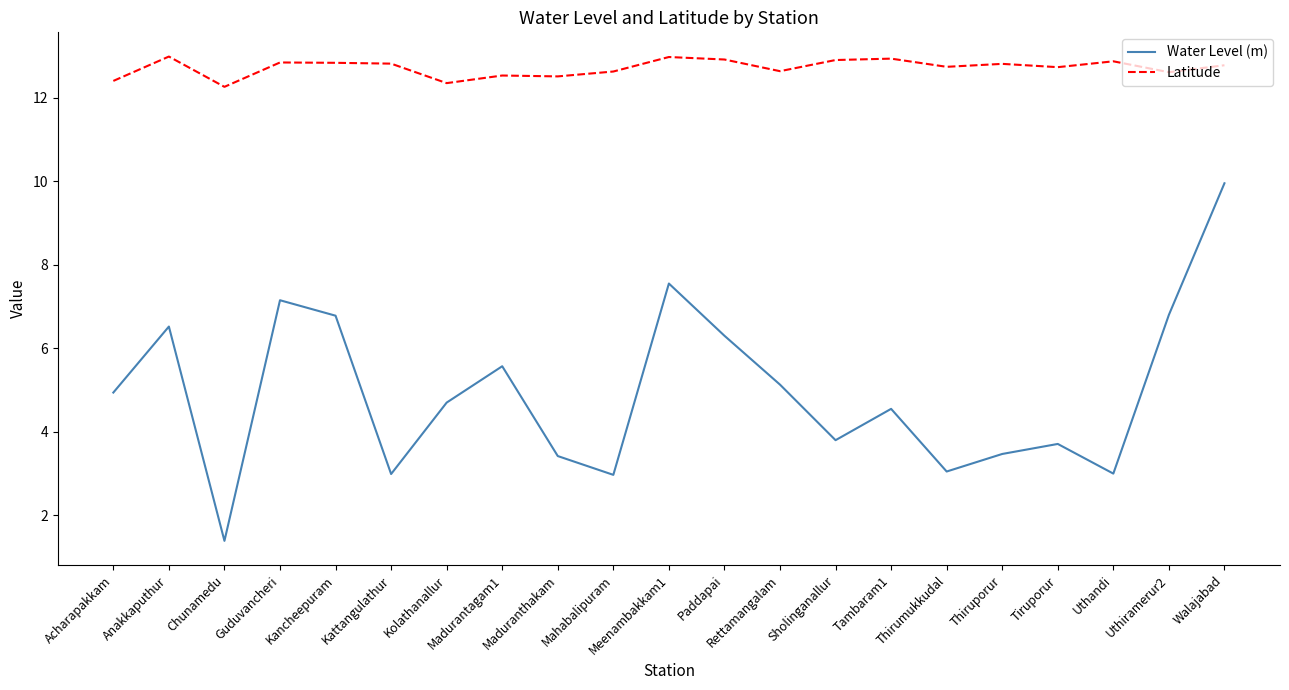

The value of Latitude at Kolathanallur is 21.0. True or false?

False